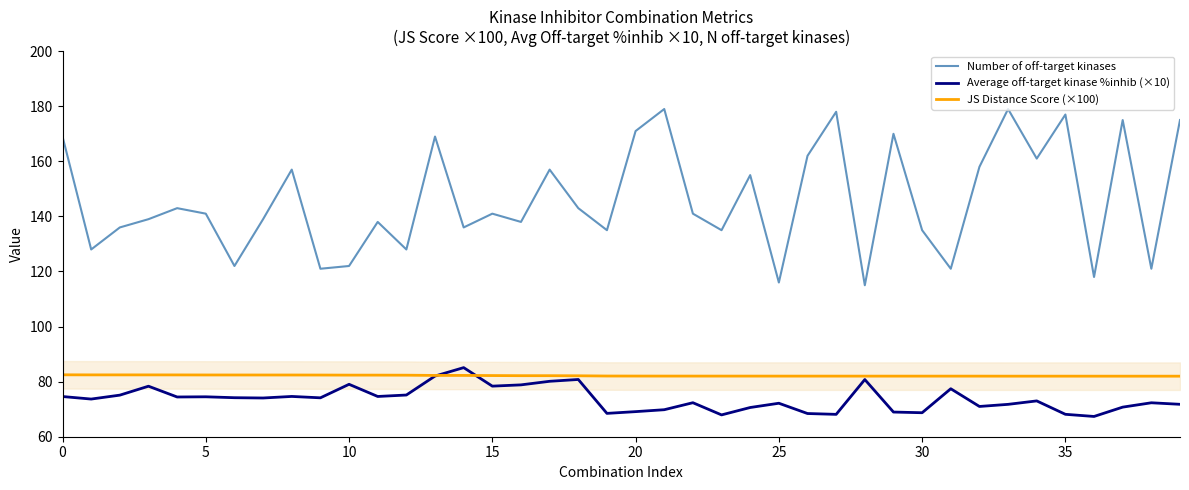

True or false: Average off-target kinase %inhib (×10) has a value of 19.2 at 30.

False